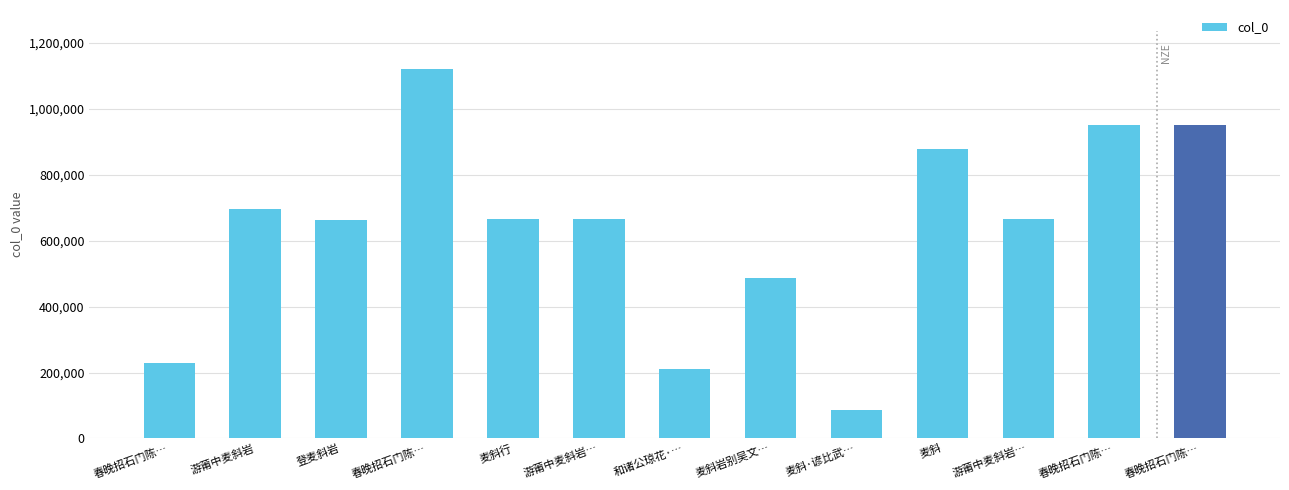

Count the number of data series in this chart.

1